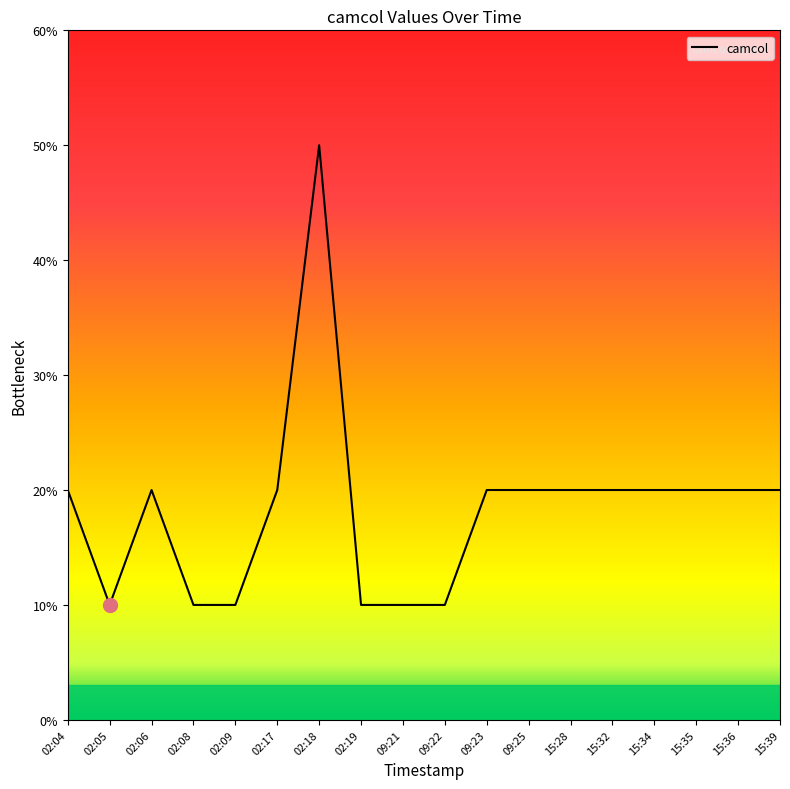

Rank the categories by value from highest to lowest.

02:18, 02:04, 02:06, 02:17, 09:23, 09:25, 15:28, 15:32, 15:34, 15:35, 15:36, 15:39, 02:05, 02:08, 02:09, 02:19, 09:21, 09:22